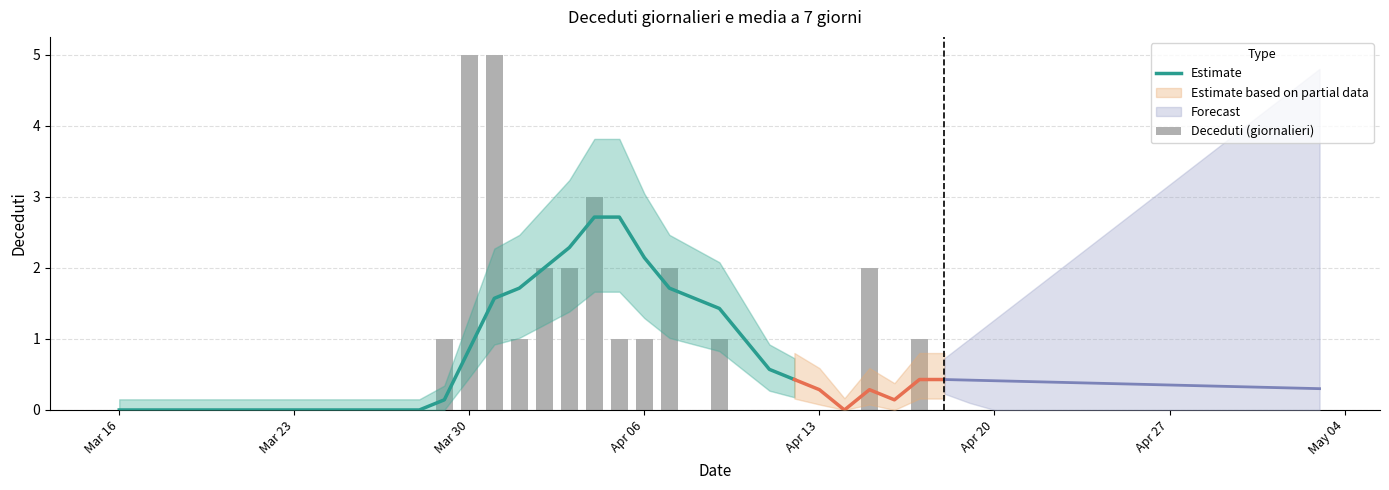

How many categories are shown in the chart?

34